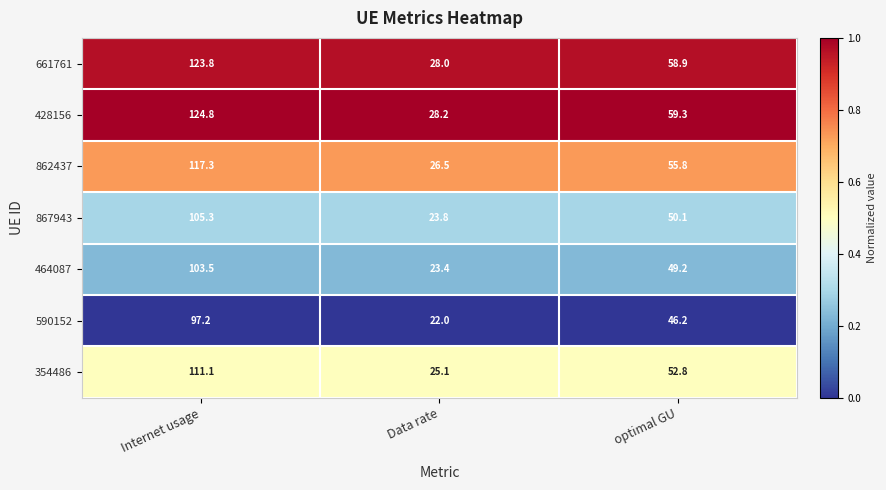

How many distinct data groups are displayed?

7